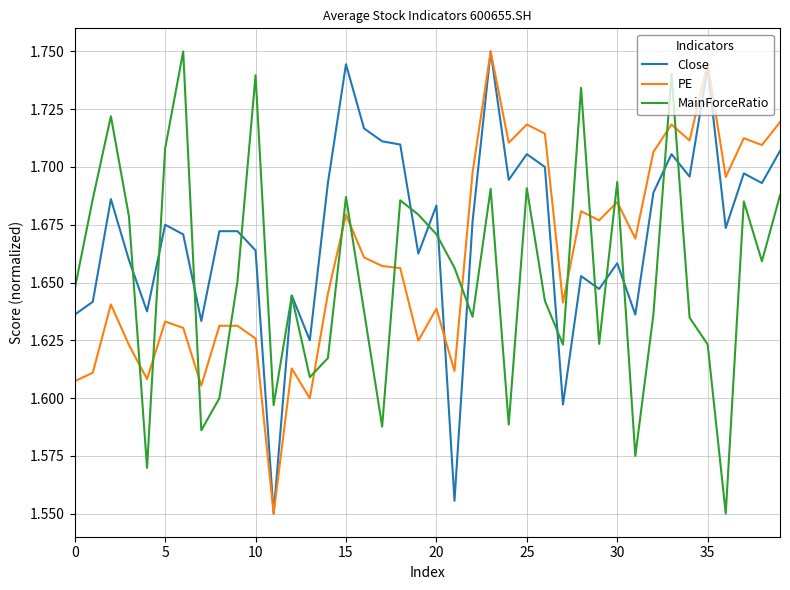

True or false: MainForceRatio and PE intersect in this chart.

True